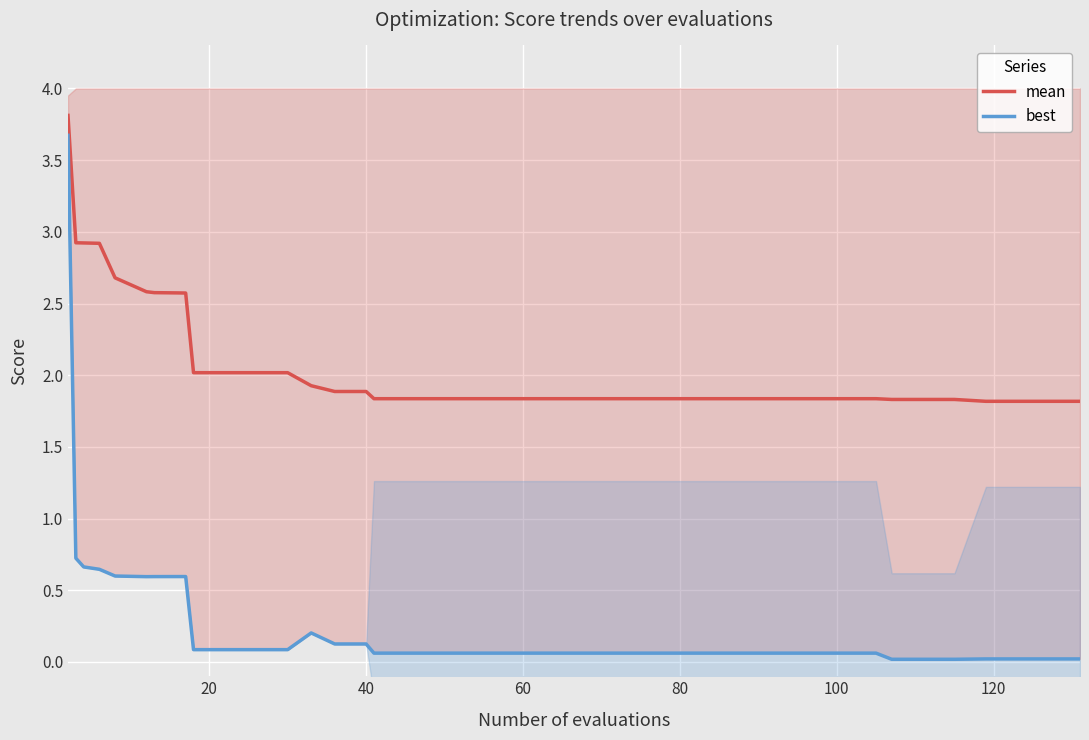

True or false: mean has more than 2 interior local peaks.

False